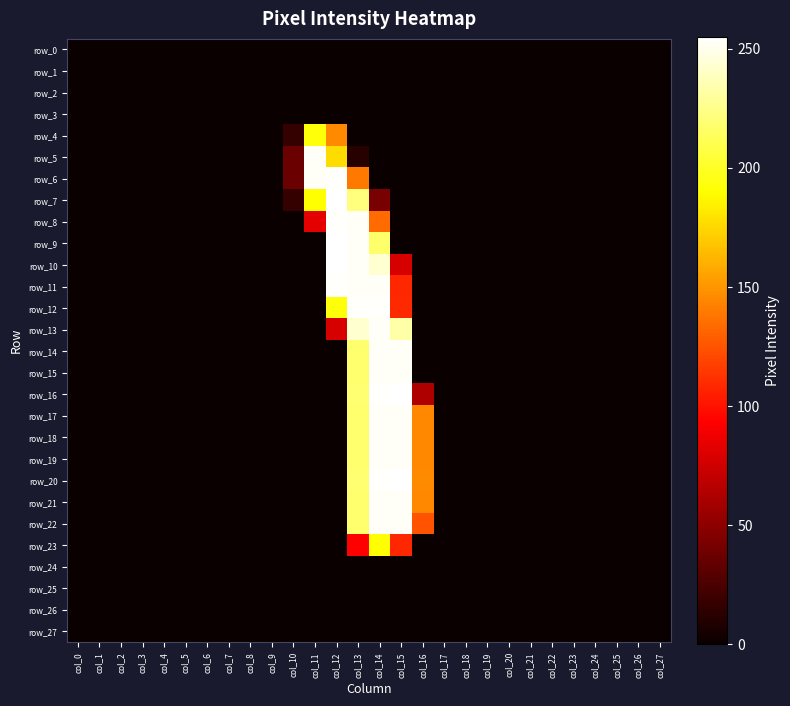

Reading right to left, what are all the values shown in this chart?

row_0: col_27=0	col_26=0	col_25=0	col_24=0	col_23=0	col_22=0	col_21=0	col_20=0	col_19=0	col_18=0	col_17=0	col_16=0	col_15=0	col_14=0	col_13=0	col_12=0	col_11=0	col_10=0	col_9=0	col_8=0	col_7=0	col_6=0	col_5=0	col_4=0	col_3=0	col_2=0	col_1=0	col_0=0
row_1: col_27=0	col_26=0	col_25=0	col_24=0	col_23=0	col_22=0	col_21=0	col_20=0	col_19=0	col_18=0	col_17=0	col_16=0	col_15=0	col_14=0	col_13=0	col_12=0	col_11=0	col_10=0	col_9=0	col_8=0	col_7=0	col_6=0	col_5=0	col_4=0	col_3=0	col_2=0	col_1=0	col_0=0
row_2: col_27=0	col_26=0	col_25=0	col_24=0	col_23=0	col_22=0	col_21=0	col_20=0	col_19=0	col_18=0	col_17=0	col_16=0	col_15=0	col_14=0	col_13=0	col_12=0	col_11=0	col_10=0	col_9=0	col_8=0	col_7=0	col_6=0	col_5=0	col_4=0	col_3=0	col_2=0	col_1=0	col_0=0
row_3: col_27=0	col_26=0	col_25=0	col_24=0	col_23=0	col_22=0	col_21=0	col_20=0	col_19=0	col_18=0	col_17=0	col_16=0	col_15=0	col_14=0	col_13=0	col_12=0	col_11=0	col_10=0	col_9=0	col_8=0	col_7=0	col_6=0	col_5=0	col_4=0	col_3=0	col_2=0	col_1=0	col_0=0
row_4: col_27=0	col_26=0	col_25=0	col_24=0	col_23=0	col_22=0	col_21=0	col_20=0	col_19=0	col_18=0	col_17=0	col_16=0	col_15=0	col_14=0	col_13=0	col_12=146	col_11=193	col_10=16	col_9=0	col_8=0	col_7=0	col_6=0	col_5=0	col_4=0	col_3=0	col_2=0	col_1=0	col_0=0
row_5: col_27=0	col_26=0	col_25=0	col_24=0	col_23=0	col_22=0	col_21=0	col_20=0	col_19=0	col_18=0	col_17=0	col_16=0	col_15=0	col_14=0	col_13=11	col_12=177	col_11=253	col_10=37	col_9=0	col_8=0	col_7=0	col_6=0	col_5=0	col_4=0	col_3=0	col_2=0	col_1=0	col_0=0
row_6: col_27=0	col_26=0	col_25=0	col_24=0	col_23=0	col_22=0	col_21=0	col_20=0	col_19=0	col_18=0	col_17=0	col_16=0	col_15=0	col_14=0	col_13=139	col_12=254	col_11=253	col_10=37	col_9=0	col_8=0	col_7=0	col_6=0	col_5=0	col_4=0	col_3=0	col_2=0	col_1=0	col_0=0
row_7: col_27=0	col_26=0	col_25=0	col_24=0	col_23=0	col_22=0	col_21=0	col_20=0	col_19=0	col_18=0	col_17=0	col_16=0	col_15=0	col_14=42	col_13=222	col_12=255	col_11=191	col_10=16	col_9=0	col_8=0	col_7=0	col_6=0	col_5=0	col_4=0	col_3=0	col_2=0	col_1=0	col_0=0
row_8: col_27=0	col_26=0	col_25=0	col_24=0	col_23=0	col_22=0	col_21=0	col_20=0	col_19=0	col_18=0	col_17=0	col_16=0	col_15=0	col_14=134	col_13=253	col_12=254	col_11=83	col_10=0	col_9=0	col_8=0	col_7=0	col_6=0	col_5=0	col_4=0	col_3=0	col_2=0	col_1=0	col_0=0
row_9: col_27=0	col_26=0	col_25=0	col_24=0	col_23=0	col_22=0	col_21=0	col_20=0	col_19=0	col_18=0	col_17=0	col_16=0	col_15=0	col_14=217	col_13=253	col_12=255	col_11=0	col_10=0	col_9=0	col_8=0	col_7=0	col_6=0	col_5=0	col_4=0	col_3=0	col_2=0	col_1=0	col_0=0
row_10: col_27=0	col_26=0	col_25=0	col_24=0	col_23=0	col_22=0	col_21=0	col_20=0	col_19=0	col_18=0	col_17=0	col_16=0	col_15=78	col_14=243	col_13=253	col_12=255	col_11=0	col_10=0	col_9=0	col_8=0	col_7=0	col_6=0	col_5=0	col_4=0	col_3=0	col_2=0	col_1=0	col_0=0
row_11: col_27=0	col_26=0	col_25=0	col_24=0	col_23=0	col_22=0	col_21=0	col_20=0	col_19=0	col_18=0	col_17=0	col_16=0	col_15=108	col_14=253	col_13=253	col_12=254	col_11=0	col_10=0	col_9=0	col_8=0	col_7=0	col_6=0	col_5=0	col_4=0	col_3=0	col_2=0	col_1=0	col_0=0
row_12: col_27=0	col_26=0	col_25=0	col_24=0	col_23=0	col_22=0	col_21=0	col_20=0	col_19=0	col_18=0	col_17=0	col_16=0	col_15=109	col_14=254	col_13=254	col_12=193	col_11=0	col_10=0	col_9=0	col_8=0	col_7=0	col_6=0	col_5=0	col_4=0	col_3=0	col_2=0	col_1=0	col_0=0
row_13: col_27=0	col_26=0	col_25=0	col_24=0	col_23=0	col_22=0	col_21=0	col_20=0	col_19=0	col_18=0	col_17=0	col_16=0	col_15=233	col_14=253	col_13=243	col_12=78	col_11=0	col_10=0	col_9=0	col_8=0	col_7=0	col_6=0	col_5=0	col_4=0	col_3=0	col_2=0	col_1=0	col_0=0
row_14: col_27=0	col_26=0	col_25=0	col_24=0	col_23=0	col_22=0	col_21=0	col_20=0	col_19=0	col_18=0	col_17=0	col_16=0	col_15=253	col_14=253	col_13=218	col_12=0	col_11=0	col_10=0	col_9=0	col_8=0	col_7=0	col_6=0	col_5=0	col_4=0	col_3=0	col_2=0	col_1=0	col_0=0
row_15: col_27=0	col_26=0	col_25=0	col_24=0	col_23=0	col_22=0	col_21=0	col_20=0	col_19=0	col_18=0	col_17=0	col_16=0	col_15=253	col_14=253	col_13=218	col_12=0	col_11=0	col_10=0	col_9=0	col_8=0	col_7=0	col_6=0	col_5=0	col_4=0	col_3=0	col_2=0	col_1=0	col_0=0
row_16: col_27=0	col_26=0	col_25=0	col_24=0	col_23=0	col_22=0	col_21=0	col_20=0	col_19=0	col_18=0	col_17=0	col_16=63	col_15=255	col_14=254	col_13=219	col_12=0	col_11=0	col_10=0	col_9=0	col_8=0	col_7=0	col_6=0	col_5=0	col_4=0	col_3=0	col_2=0	col_1=0	col_0=0
row_17: col_27=0	col_26=0	col_25=0	col_24=0	col_23=0	col_22=0	col_21=0	col_20=0	col_19=0	col_18=0	col_17=0	col_16=145	col_15=253	col_14=253	col_13=218	col_12=0	col_11=0	col_10=0	col_9=0	col_8=0	col_7=0	col_6=0	col_5=0	col_4=0	col_3=0	col_2=0	col_1=0	col_0=0
row_18: col_27=0	col_26=0	col_25=0	col_24=0	col_23=0	col_22=0	col_21=0	col_20=0	col_19=0	col_18=0	col_17=0	col_16=145	col_15=253	col_14=253	col_13=218	col_12=0	col_11=0	col_10=0	col_9=0	col_8=0	col_7=0	col_6=0	col_5=0	col_4=0	col_3=0	col_2=0	col_1=0	col_0=0
row_19: col_27=0	col_26=0	col_25=0	col_24=0	col_23=0	col_22=0	col_21=0	col_20=0	col_19=0	col_18=0	col_17=0	col_16=145	col_15=253	col_14=253	col_13=218	col_12=0	col_11=0	col_10=0	col_9=0	col_8=0	col_7=0	col_6=0	col_5=0	col_4=0	col_3=0	col_2=0	col_1=0	col_0=0
row_20: col_27=0	col_26=0	col_25=0	col_24=0	col_23=0	col_22=0	col_21=0	col_20=0	col_19=0	col_18=0	col_17=0	col_16=146	col_15=255	col_14=254	col_13=219	col_12=0	col_11=0	col_10=0	col_9=0	col_8=0	col_7=0	col_6=0	col_5=0	col_4=0	col_3=0	col_2=0	col_1=0	col_0=0
row_21: col_27=0	col_26=0	col_25=0	col_24=0	col_23=0	col_22=0	col_21=0	col_20=0	col_19=0	col_18=0	col_17=0	col_16=145	col_15=253	col_14=253	col_13=218	col_12=0	col_11=0	col_10=0	col_9=0	col_8=0	col_7=0	col_6=0	col_5=0	col_4=0	col_3=0	col_2=0	col_1=0	col_0=0
row_22: col_27=0	col_26=0	col_25=0	col_24=0	col_23=0	col_22=0	col_21=0	col_20=0	col_19=0	col_18=0	col_17=0	col_16=125	col_15=253	col_14=253	col_13=218	col_12=0	col_11=0	col_10=0	col_9=0	col_8=0	col_7=0	col_6=0	col_5=0	col_4=0	col_3=0	col_2=0	col_1=0	col_0=0
row_23: col_27=0	col_26=0	col_25=0	col_24=0	col_23=0	col_22=0	col_21=0	col_20=0	col_19=0	col_18=0	col_17=0	col_16=0	col_15=108	col_14=191	col_13=93	col_12=0	col_11=0	col_10=0	col_9=0	col_8=0	col_7=0	col_6=0	col_5=0	col_4=0	col_3=0	col_2=0	col_1=0	col_0=0
row_24: col_27=0	col_26=0	col_25=0	col_24=0	col_23=0	col_22=0	col_21=0	col_20=0	col_19=0	col_18=0	col_17=0	col_16=0	col_15=0	col_14=0	col_13=0	col_12=0	col_11=0	col_10=0	col_9=0	col_8=0	col_7=0	col_6=0	col_5=0	col_4=0	col_3=0	col_2=0	col_1=0	col_0=0
row_25: col_27=0	col_26=0	col_25=0	col_24=0	col_23=0	col_22=0	col_21=0	col_20=0	col_19=0	col_18=0	col_17=0	col_16=0	col_15=0	col_14=0	col_13=0	col_12=0	col_11=0	col_10=0	col_9=0	col_8=0	col_7=0	col_6=0	col_5=0	col_4=0	col_3=0	col_2=0	col_1=0	col_0=0
row_26: col_27=0	col_26=0	col_25=0	col_24=0	col_23=0	col_22=0	col_21=0	col_20=0	col_19=0	col_18=0	col_17=0	col_16=0	col_15=0	col_14=0	col_13=0	col_12=0	col_11=0	col_10=0	col_9=0	col_8=0	col_7=0	col_6=0	col_5=0	col_4=0	col_3=0	col_2=0	col_1=0	col_0=0
row_27: col_27=0	col_26=0	col_25=0	col_24=0	col_23=0	col_22=0	col_21=0	col_20=0	col_19=0	col_18=0	col_17=0	col_16=0	col_15=0	col_14=0	col_13=0	col_12=0	col_11=0	col_10=0	col_9=0	col_8=0	col_7=0	col_6=0	col_5=0	col_4=0	col_3=0	col_2=0	col_1=0	col_0=0